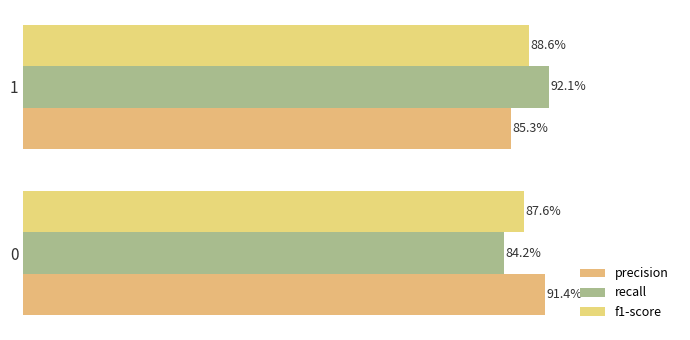

Which series has the widest spread of values?

recall